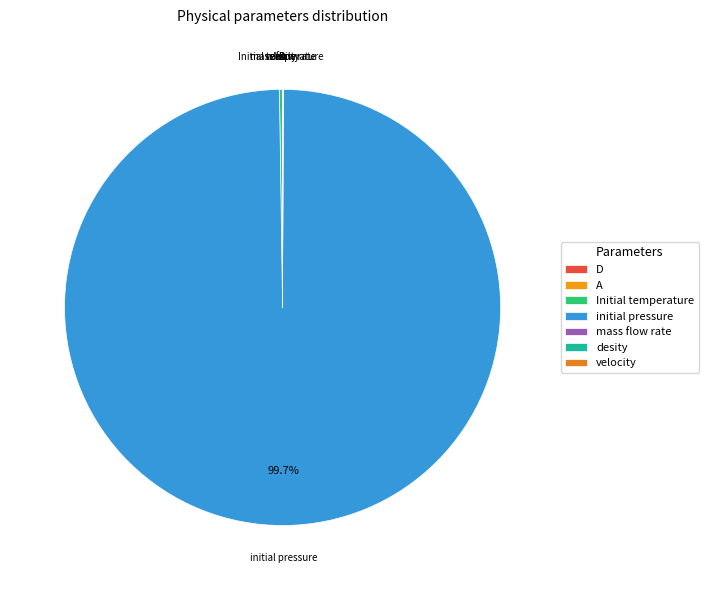

Is there any slice that represents more than half of the pie?

Yes